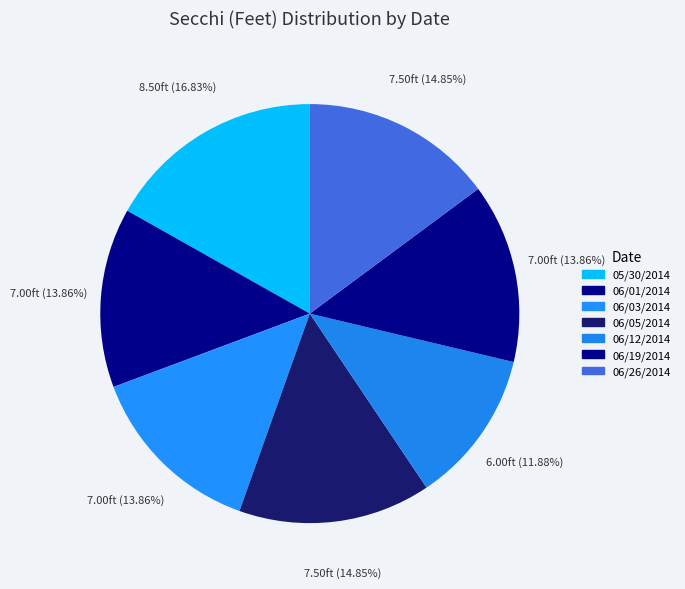

To the nearest percent, what is the difference between the largest and smallest slice percentages?

5%